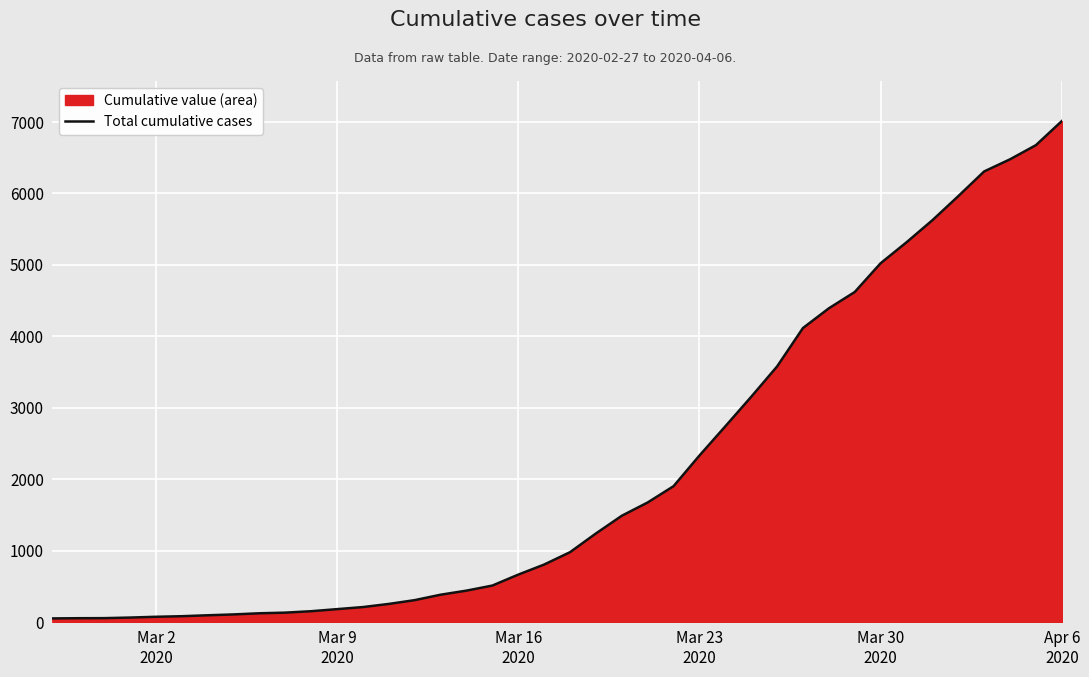

What is the greatest value displayed?

7013